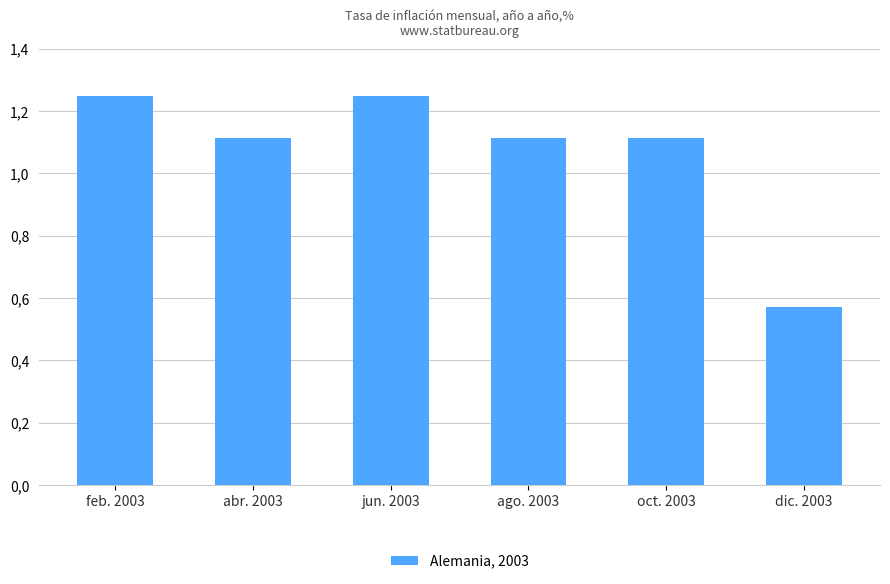

What is the greatest value displayed?

1.2